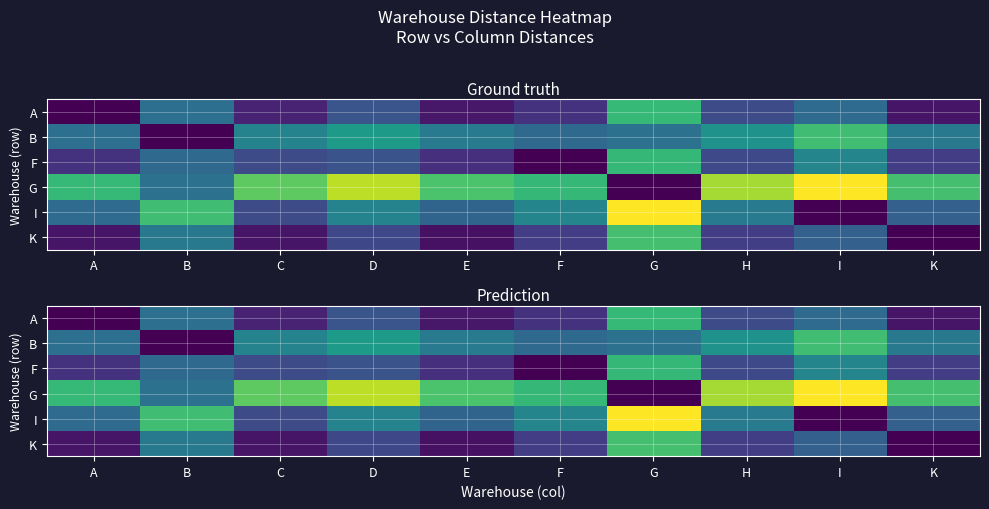

True or false: K has a value of 132.1 at B.

False